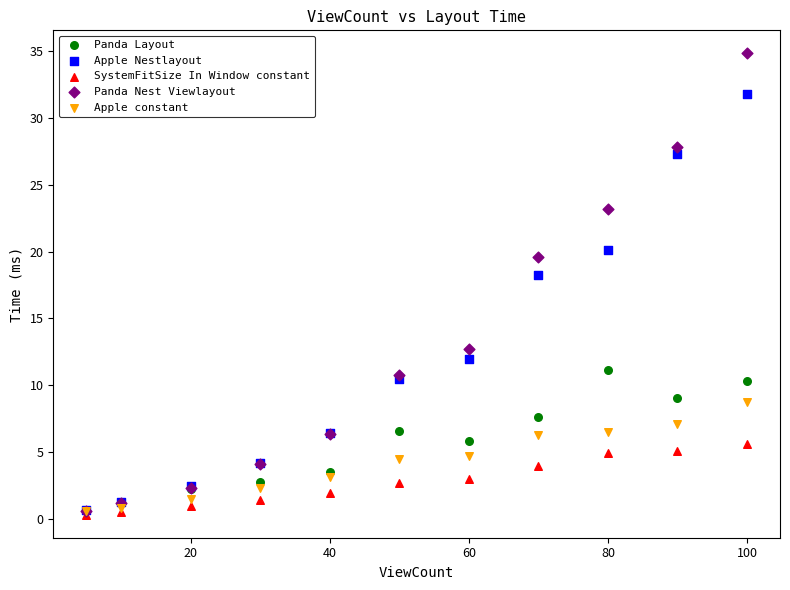

In the Panda Nest Viewlayout series, what Y value is closest to 17?

19.6